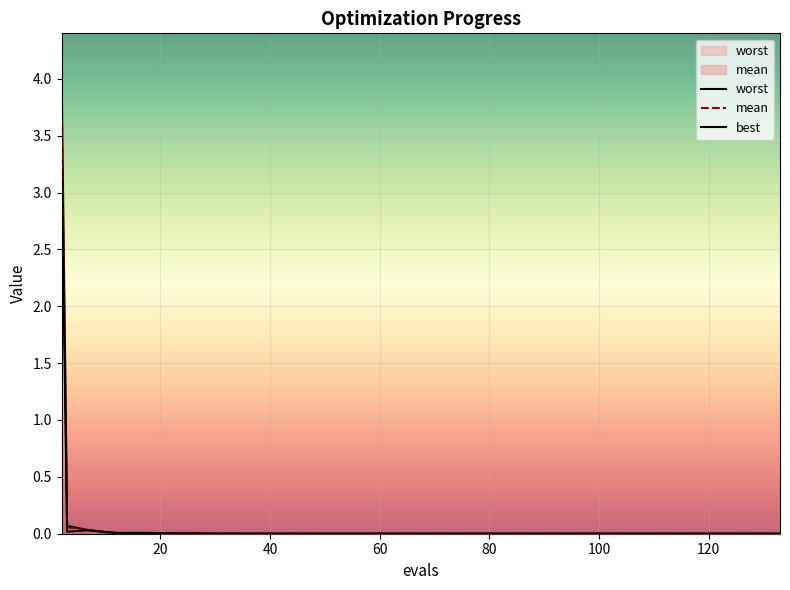

Which series has the largest total across all categories?

worst